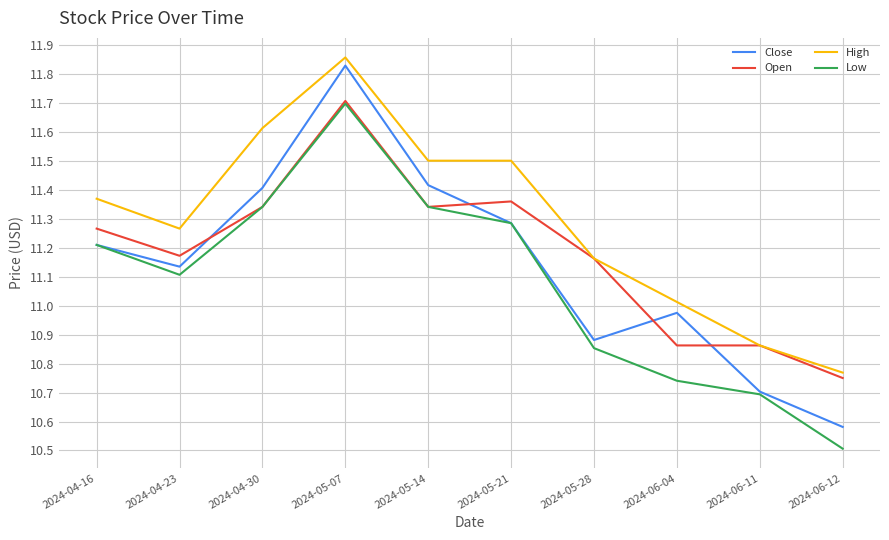

Is it true that High equals 11.0 at 2024-06-04?

True